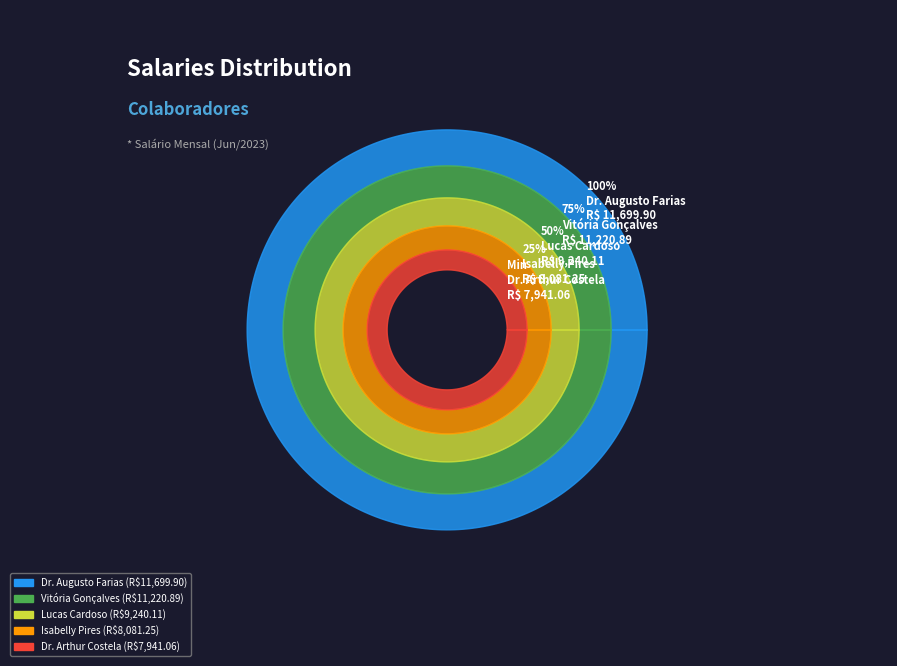

Is there a majority slice in this chart?

No